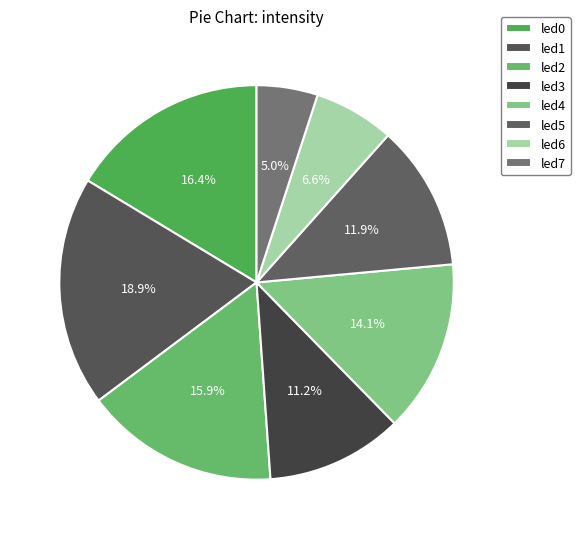

Does led4 account for over 50% of the chart?

No